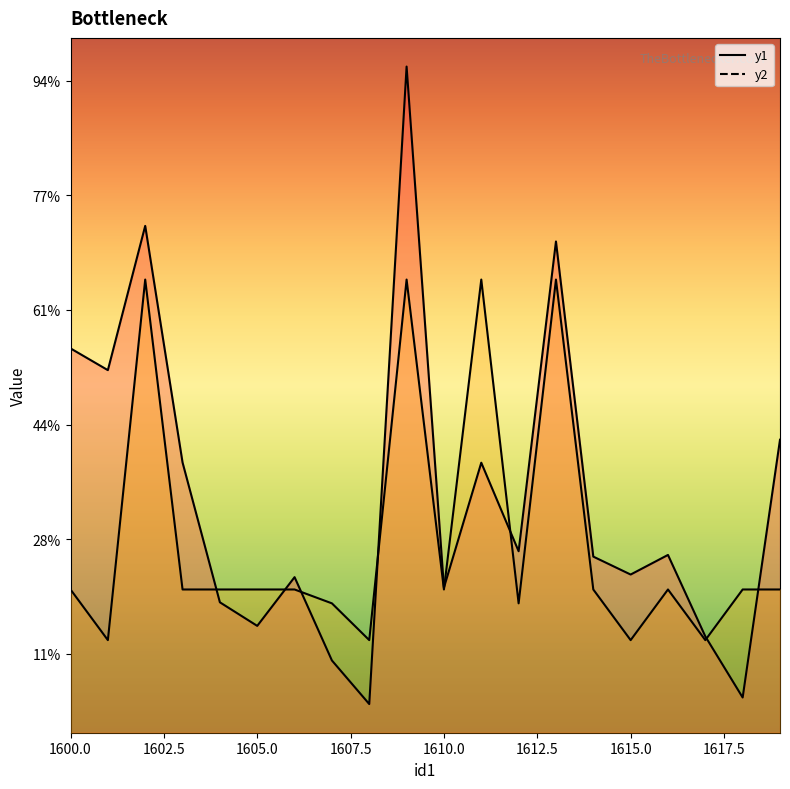

Which series ends up on top after the final intersection of y1 and y2?

y1